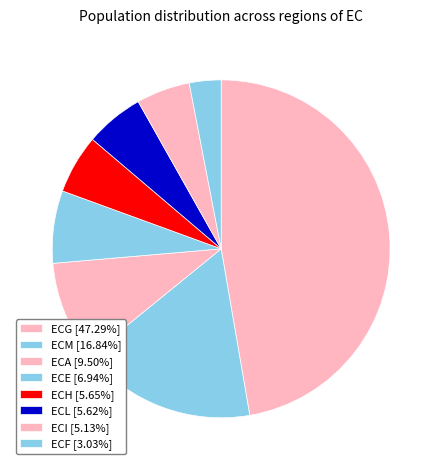

Which category has the biggest portion of the pie?

ECG